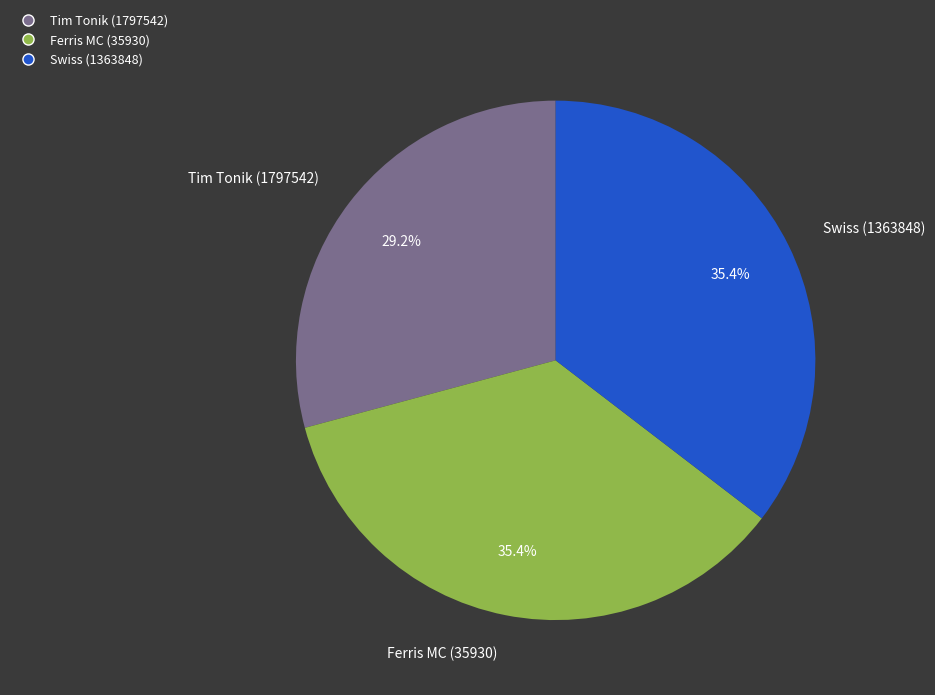

Combined, what portion of the pie is Ferris MC (35930) and Swiss (1363848)?

70.8%